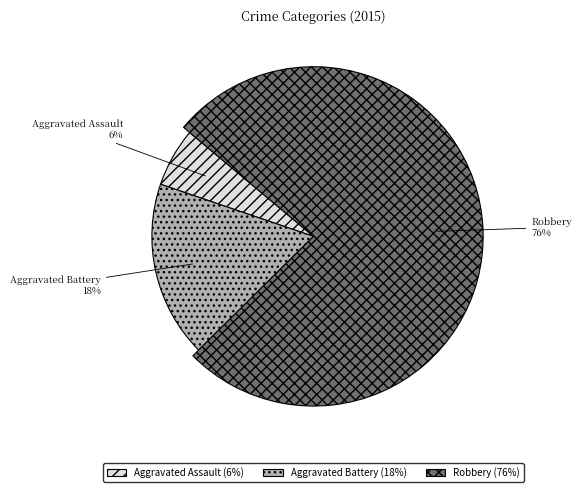

Which category accounts for the majority?

Robbery